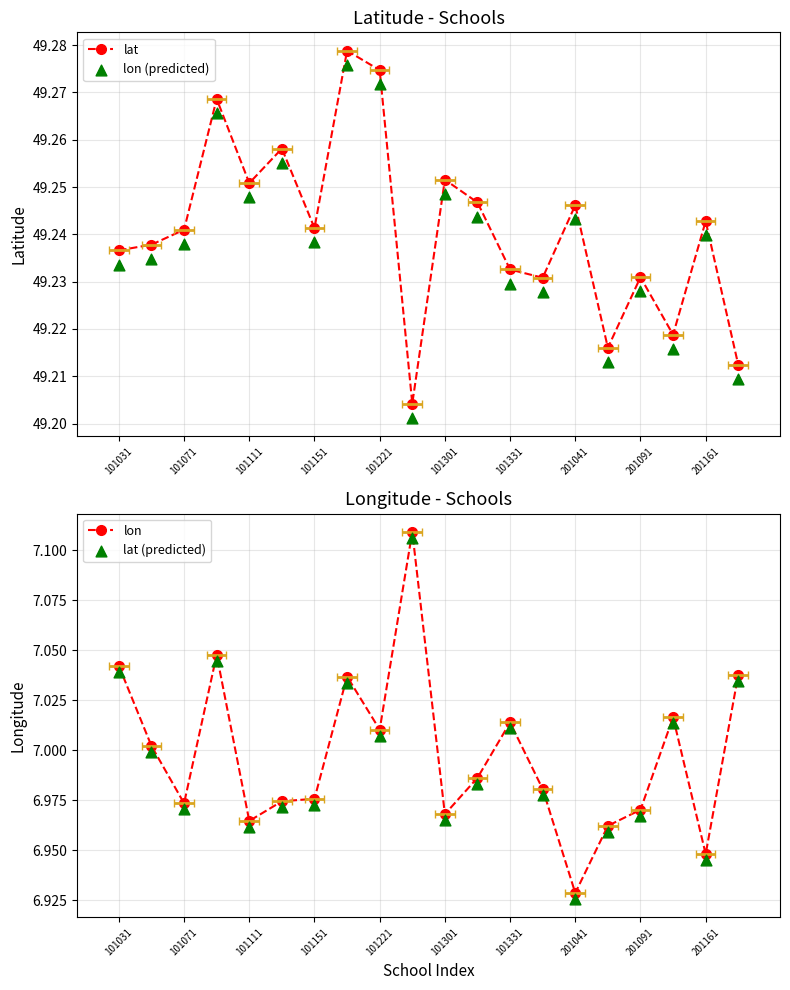

Which series has the largest total across all categories?

lat